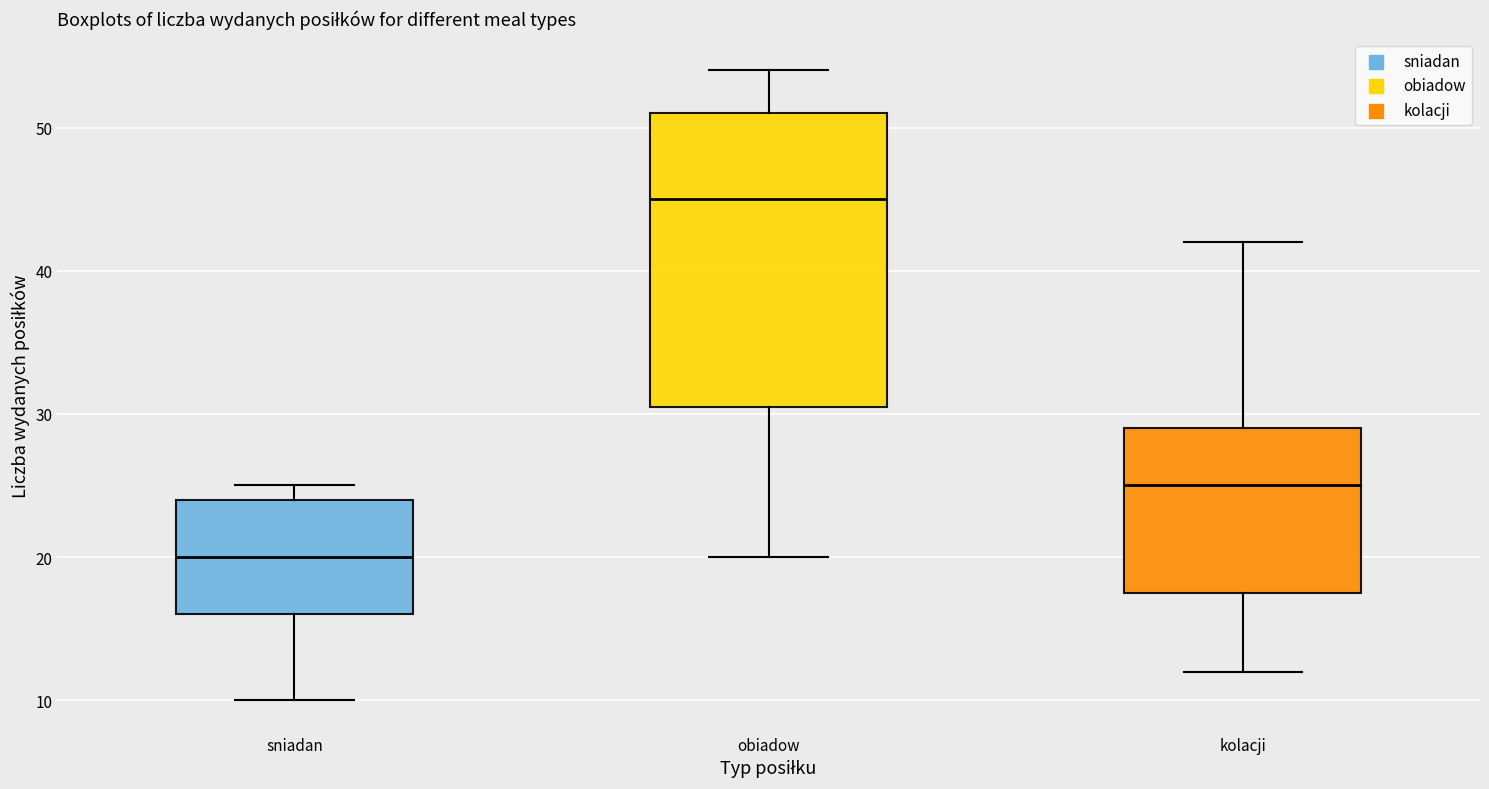

Which box has the lowest median line?

sniadan